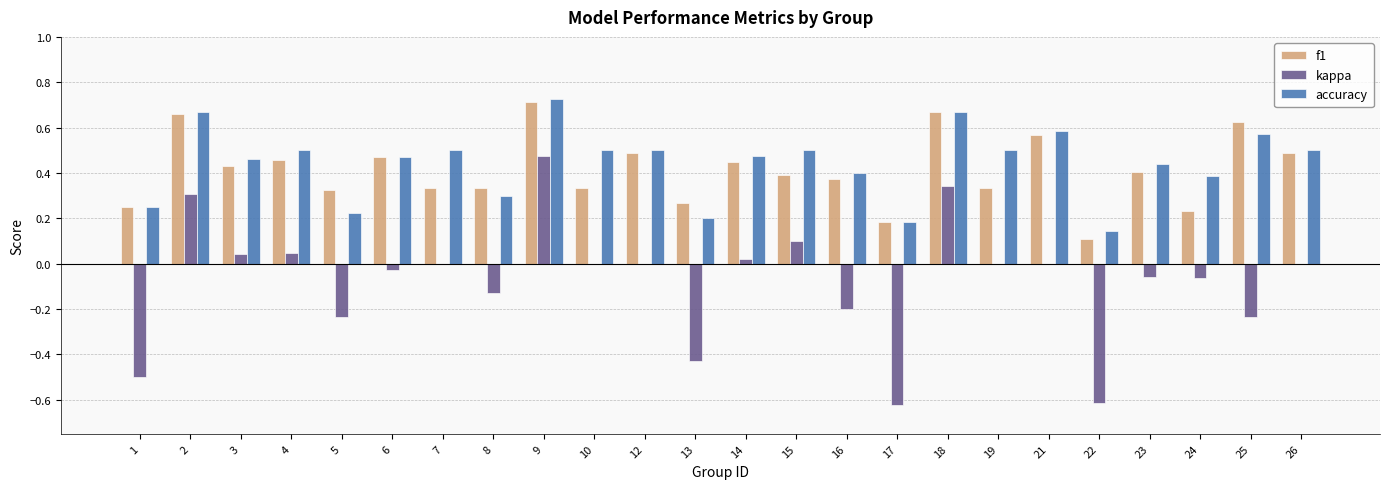

What is the sum of all kappa values?

-1.8